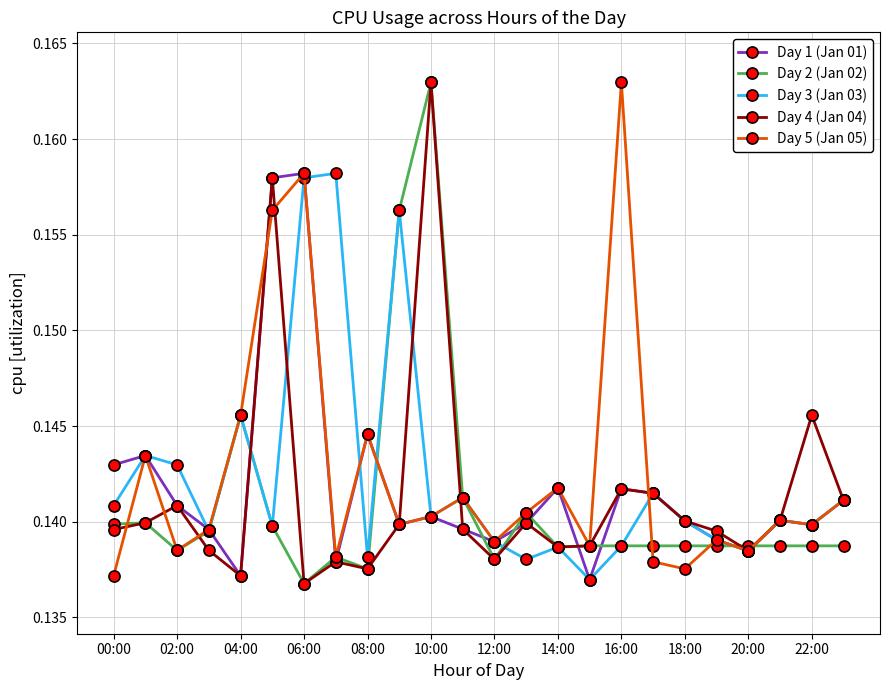

True or false: Day 4 (Jan 04) has more than 2 points higher than both neighbors.

True